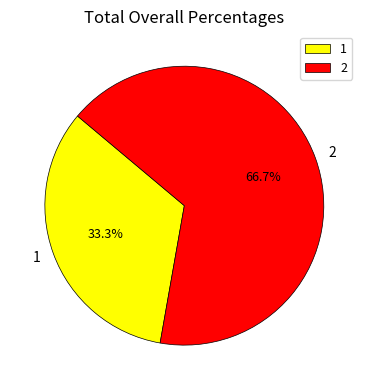

What percentage is the 2 slice, to the nearest percent?

67%